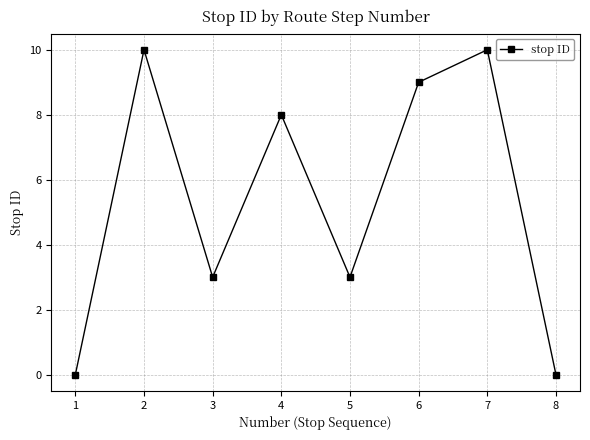

How many lines are shown in the chart?

1